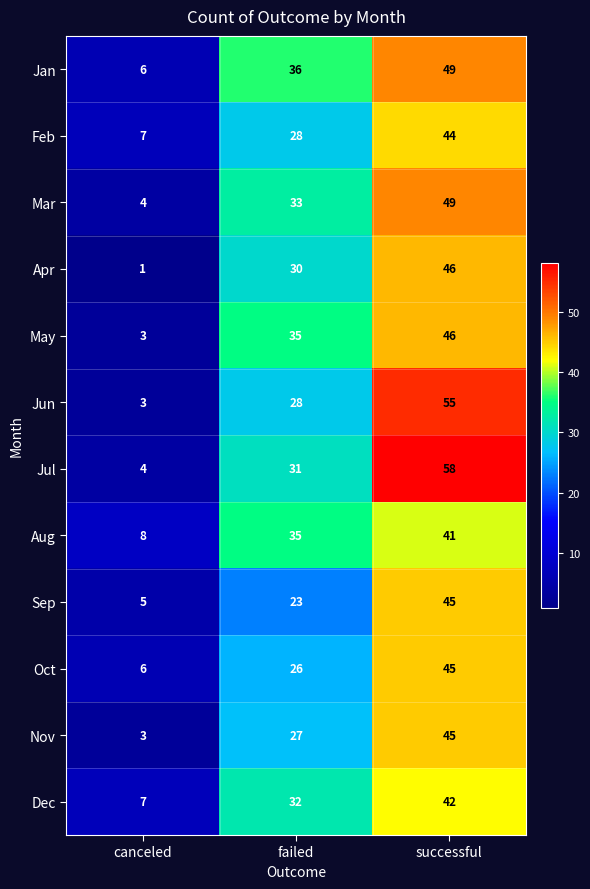

What is the difference between the May values at failed and successful?

11